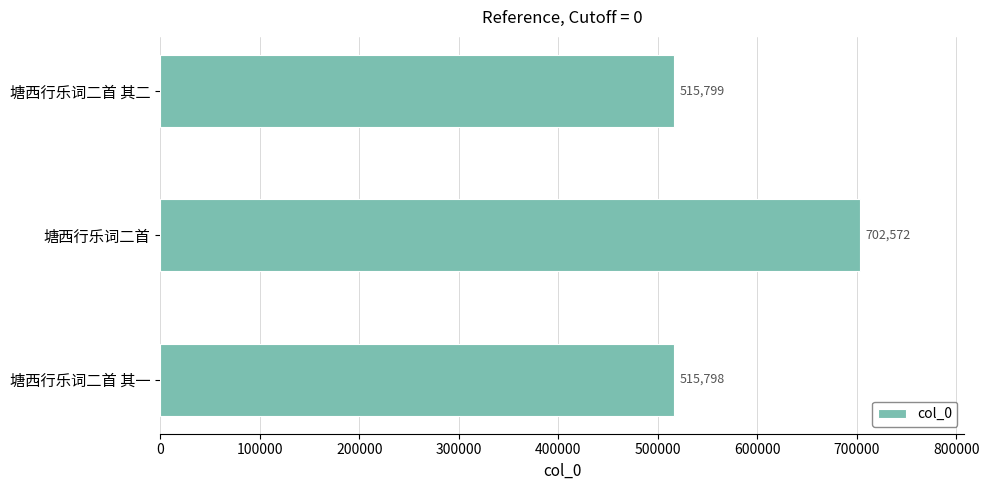

List the labels in order of value, largest first.

塘西行乐词二首, 塘西行乐词二首 其二, 塘西行乐词二首 其一